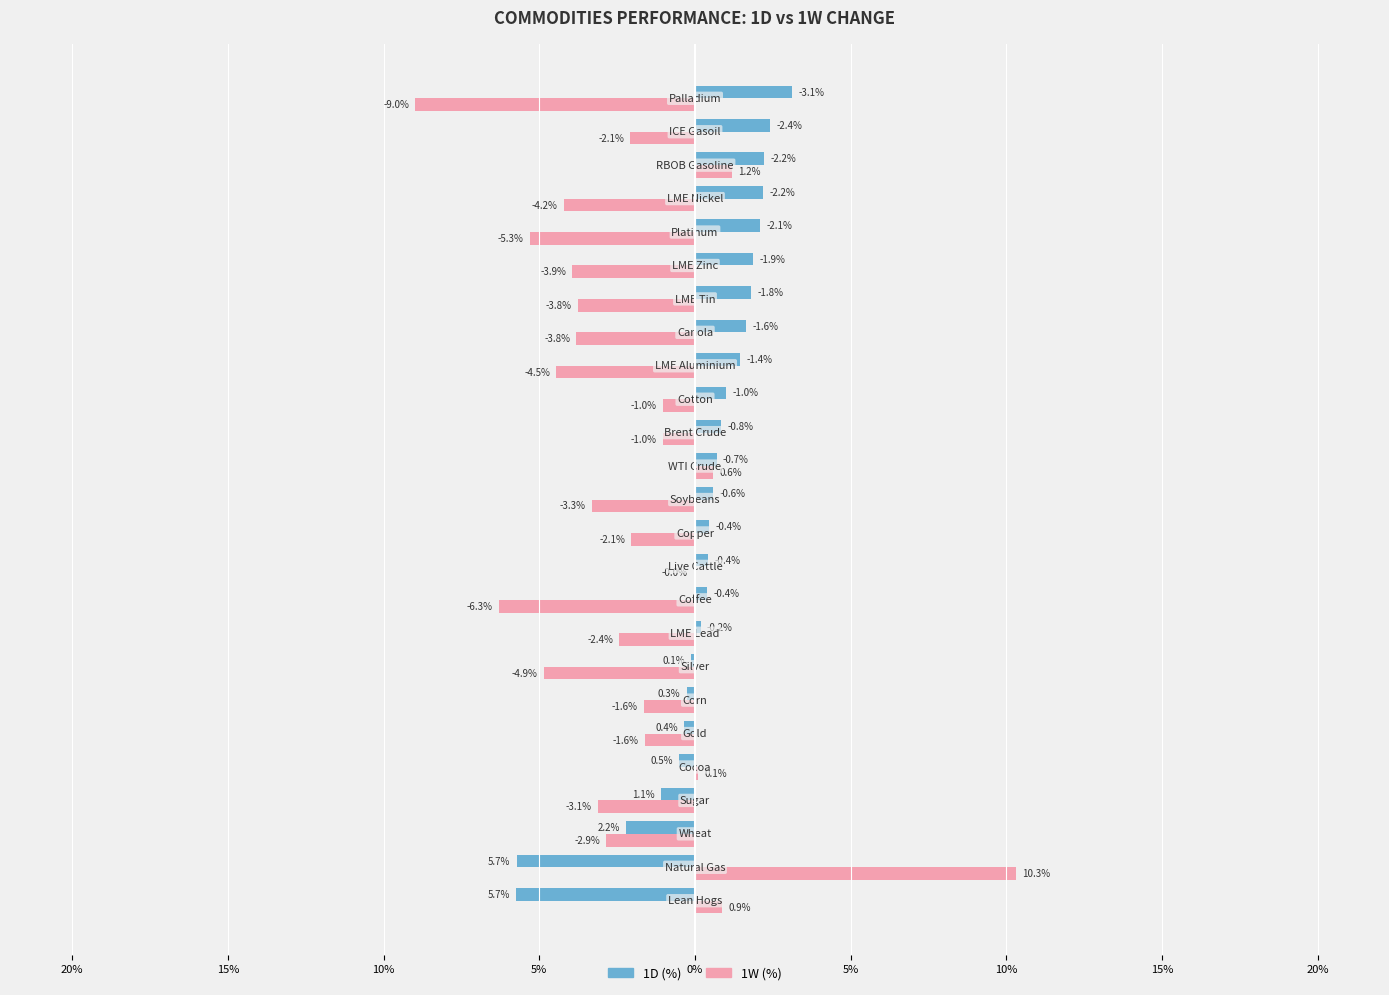

What are all the series names shown in the legend?

1D (%), 1W (%)